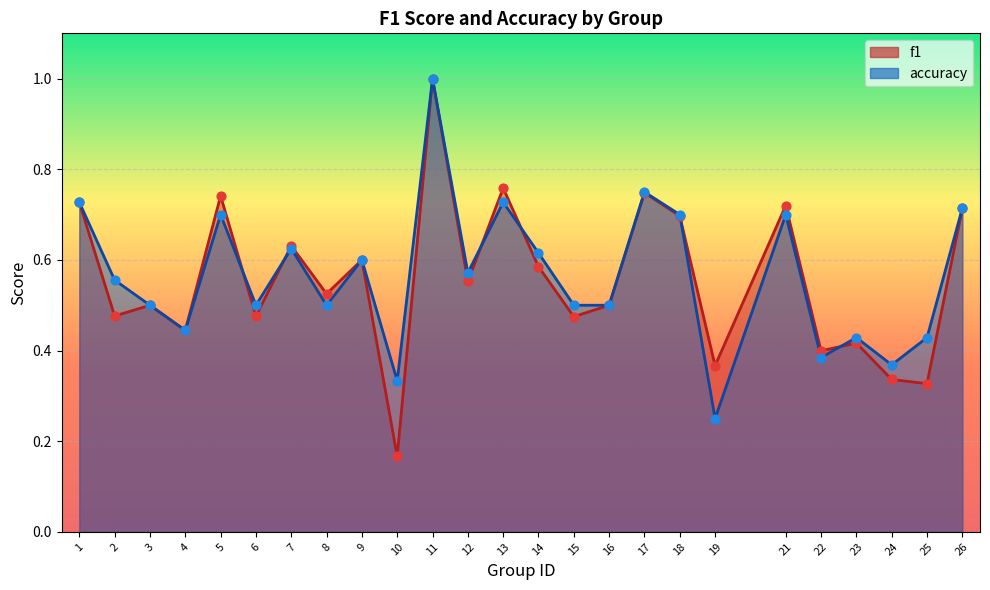

What are all the series names shown in the legend?

f1, accuracy